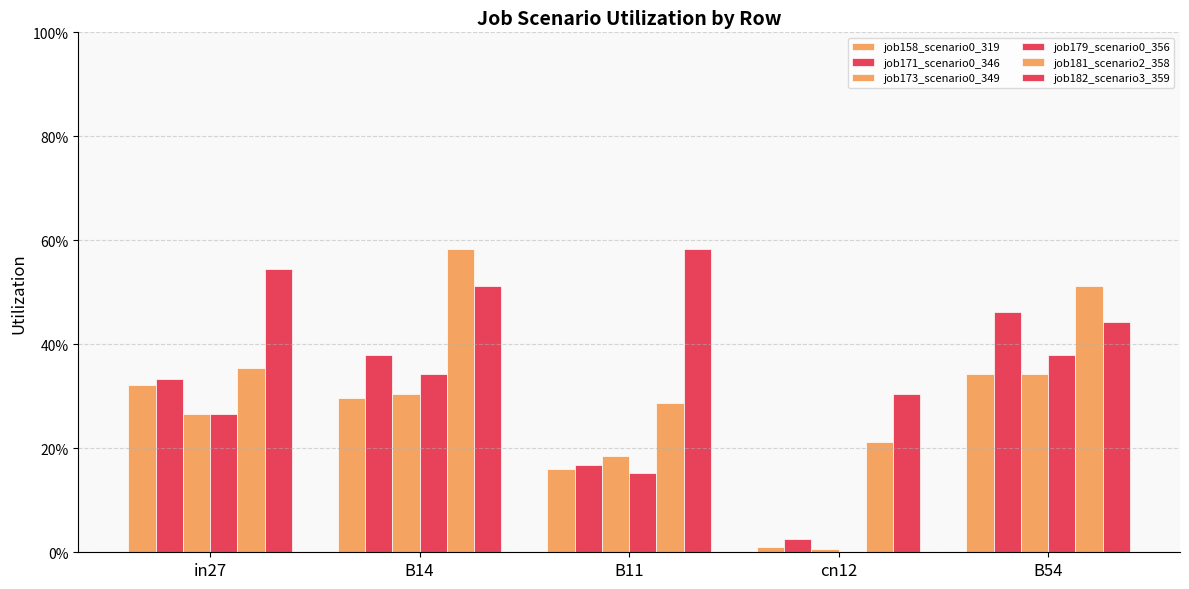

Does the chart contain stacked bars?

No